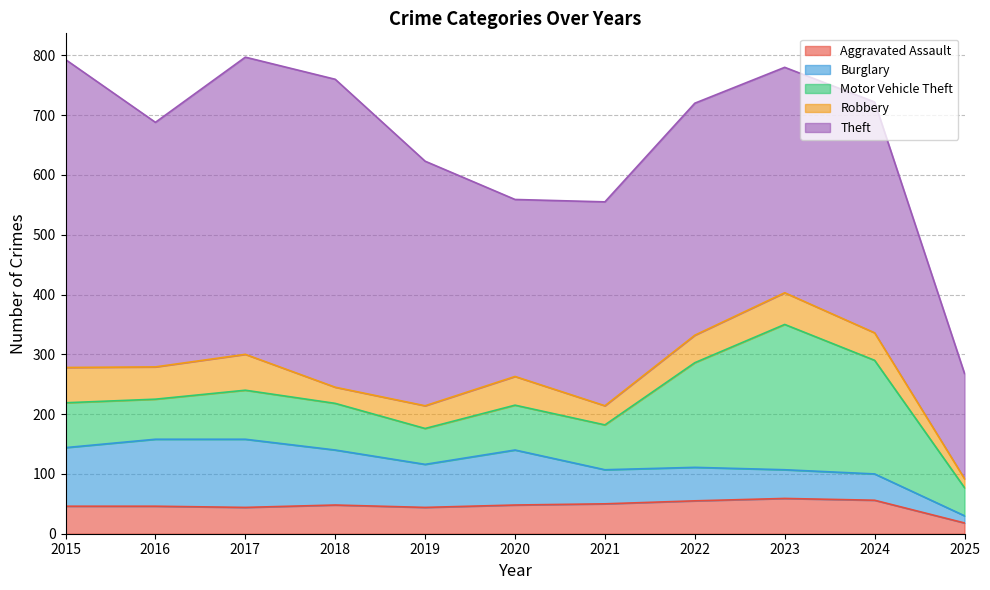

Reading left to right, what are all the values shown in this chart?

Aggravated Assault: 46	46	44	48	44	48	50	55	59	56	18
Burglary: 98	112	114	92	72	92	57	56	48	44	12
Motor Vehicle Theft: 75	67	82	78	60	75	75	175	243	190	47
Robbery: 59	54	60	27	38	48	32	46	53	46	15
Theft: 515	409	497	515	409	296	341	388	377	386	176